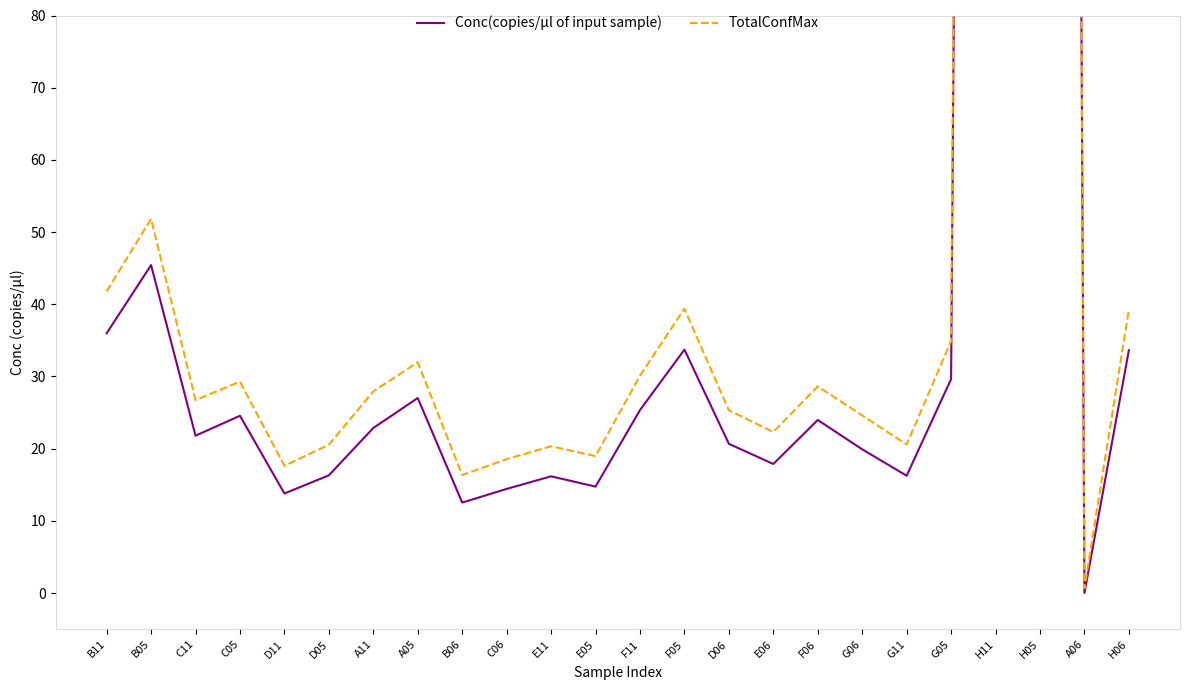

The TotalConfMax series shows 48.4 at G05. True or false?

False